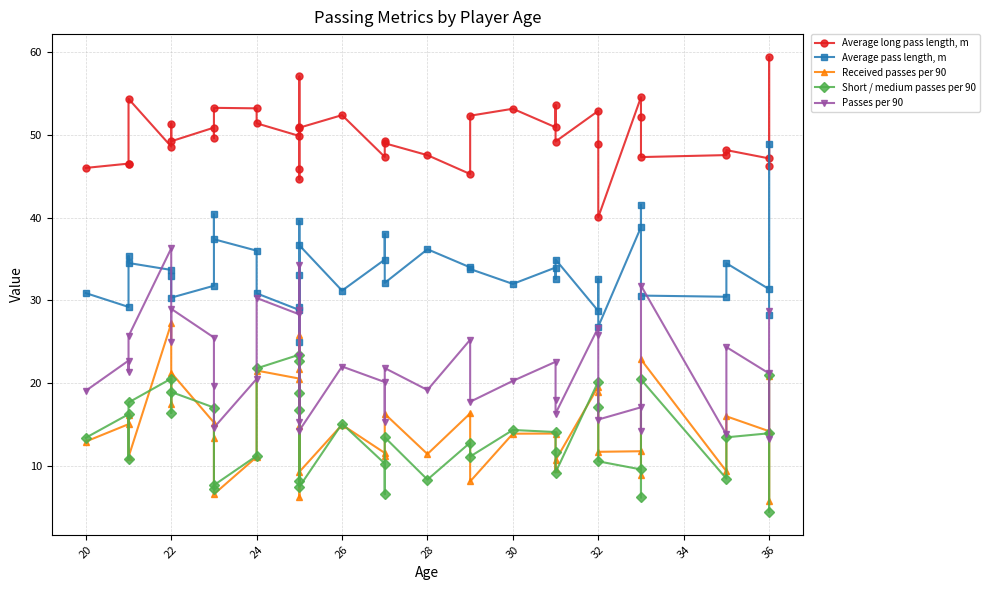

Which series has the largest range (max minus min)?

Average pass length, m